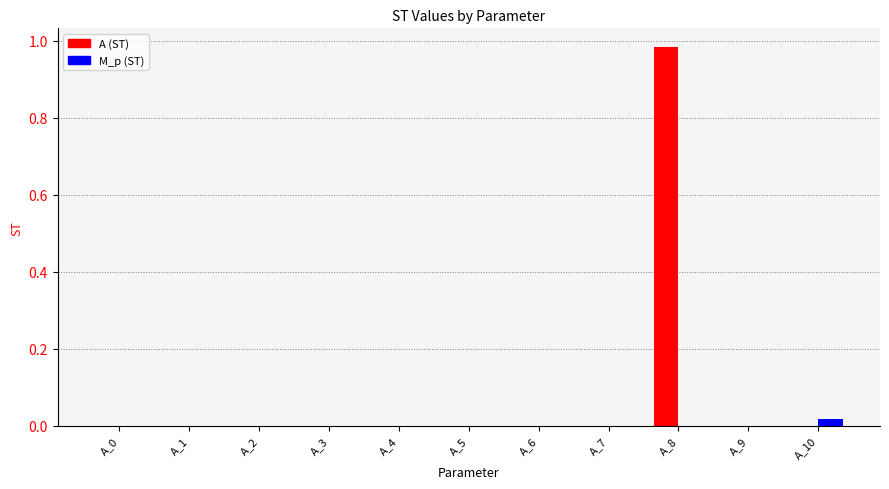

Are the bars grouped side by side (vs. stacked)?

Yes